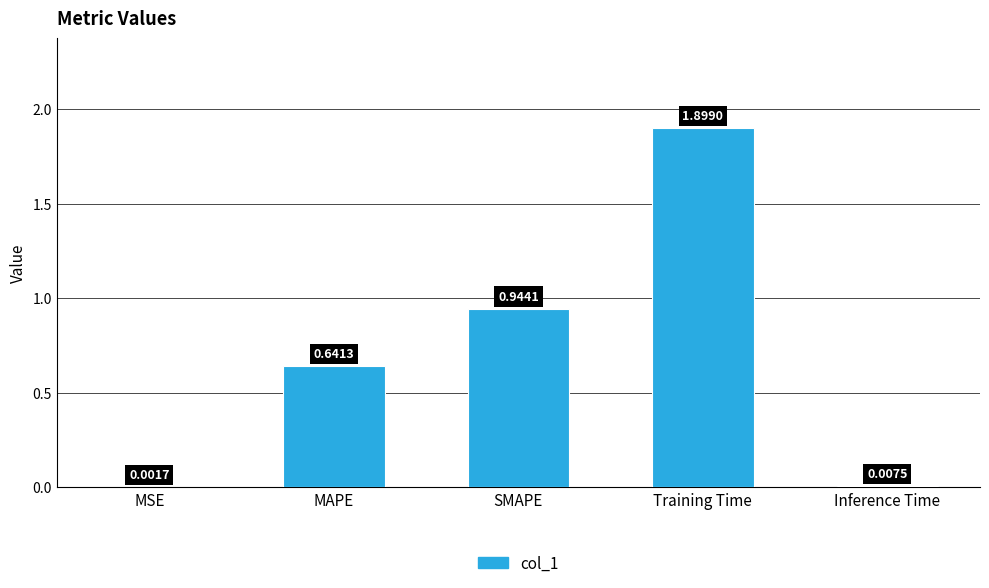

Where is the data nearest to the value 0?

MSE